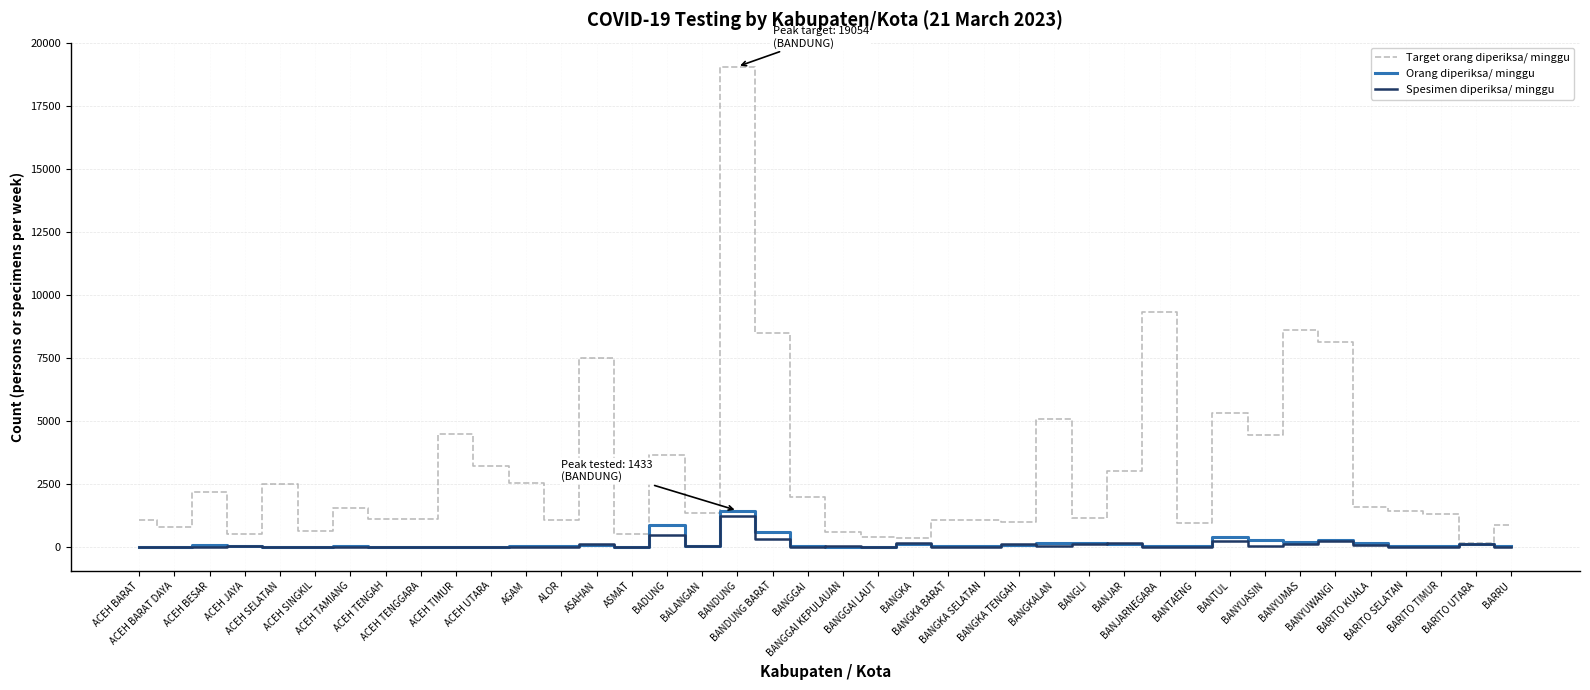

Which series has the largest range (max minus min)?

Target orang diperiksa/ minggu